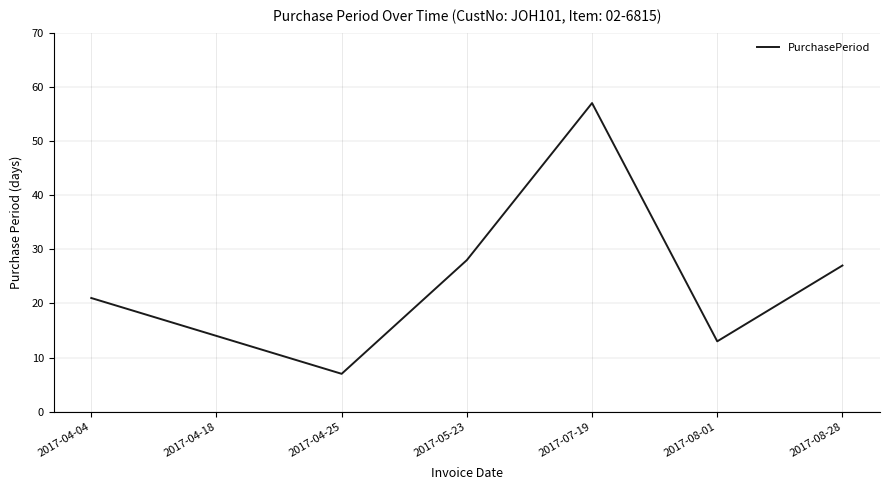

What position from the left is 2017-08-01?

6